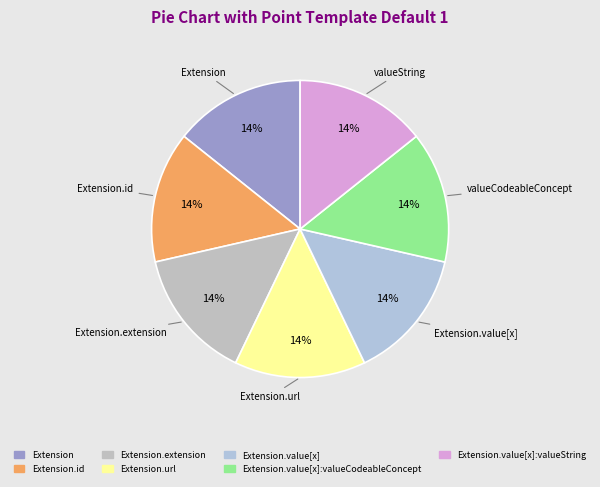

Rank the categories by value from lowest to highest.

Extension, Extension.id, Extension.extension, Extension.value[x], Extension.value[x]:valueCodeableConcept, Extension.value[x]:valueString, Extension.url